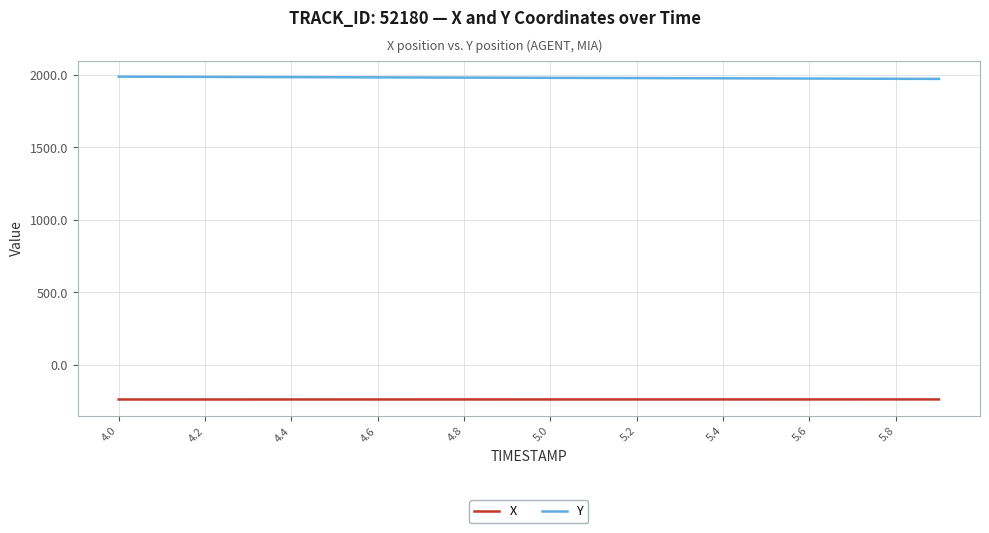

True or false: Y and X cross at least once.

False